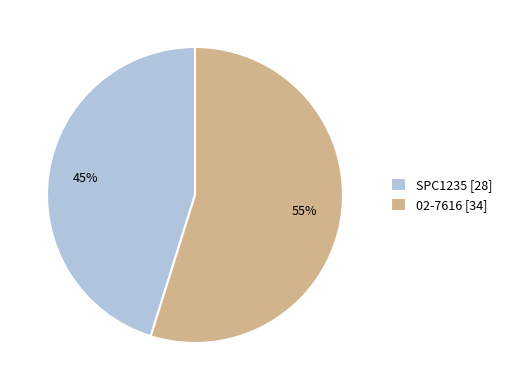

Is the sum of SPC1235 [28] and 02-7616 [34] greater than half?

Yes